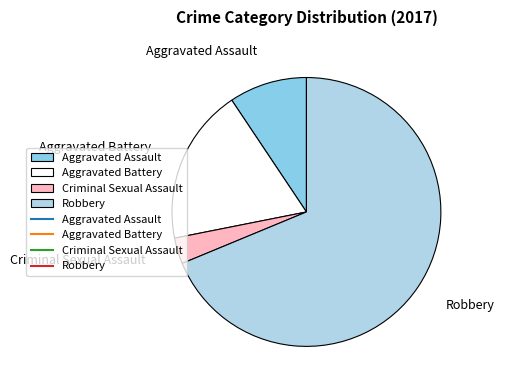

Which category accounts for the majority?

Robbery